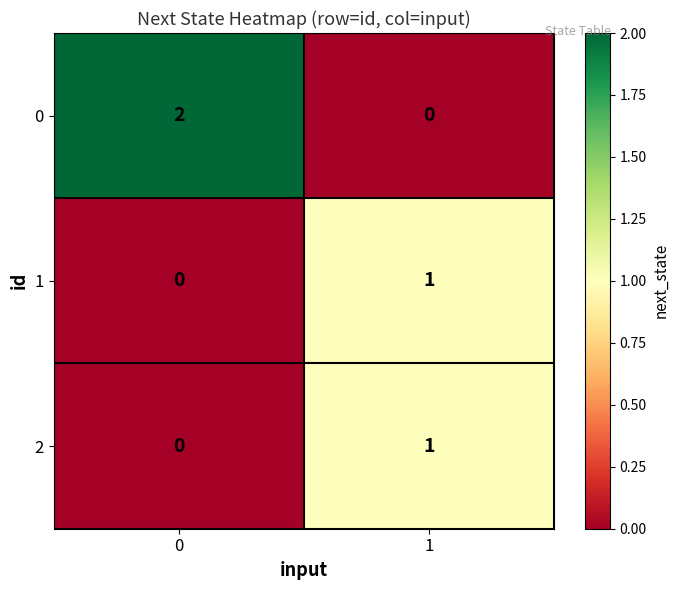

Reading left to right, transcribe all the data shown in this chart.

0: 0=2	1=0
1: 0=0	1=1
2: 0=0	1=1